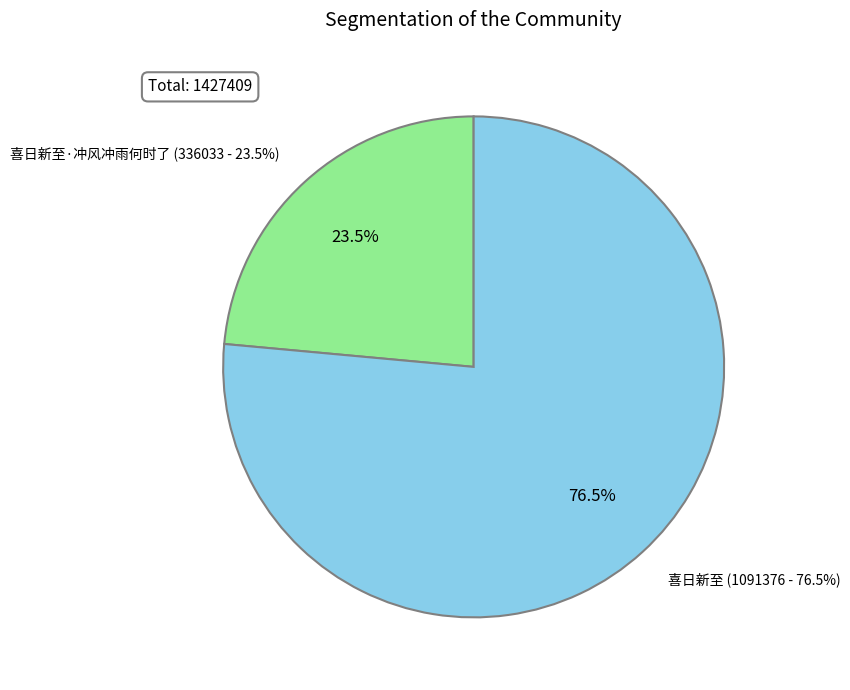

What is the change in value from 喜日新至·冲风冲雨何时了 to 喜日新至?

+755343